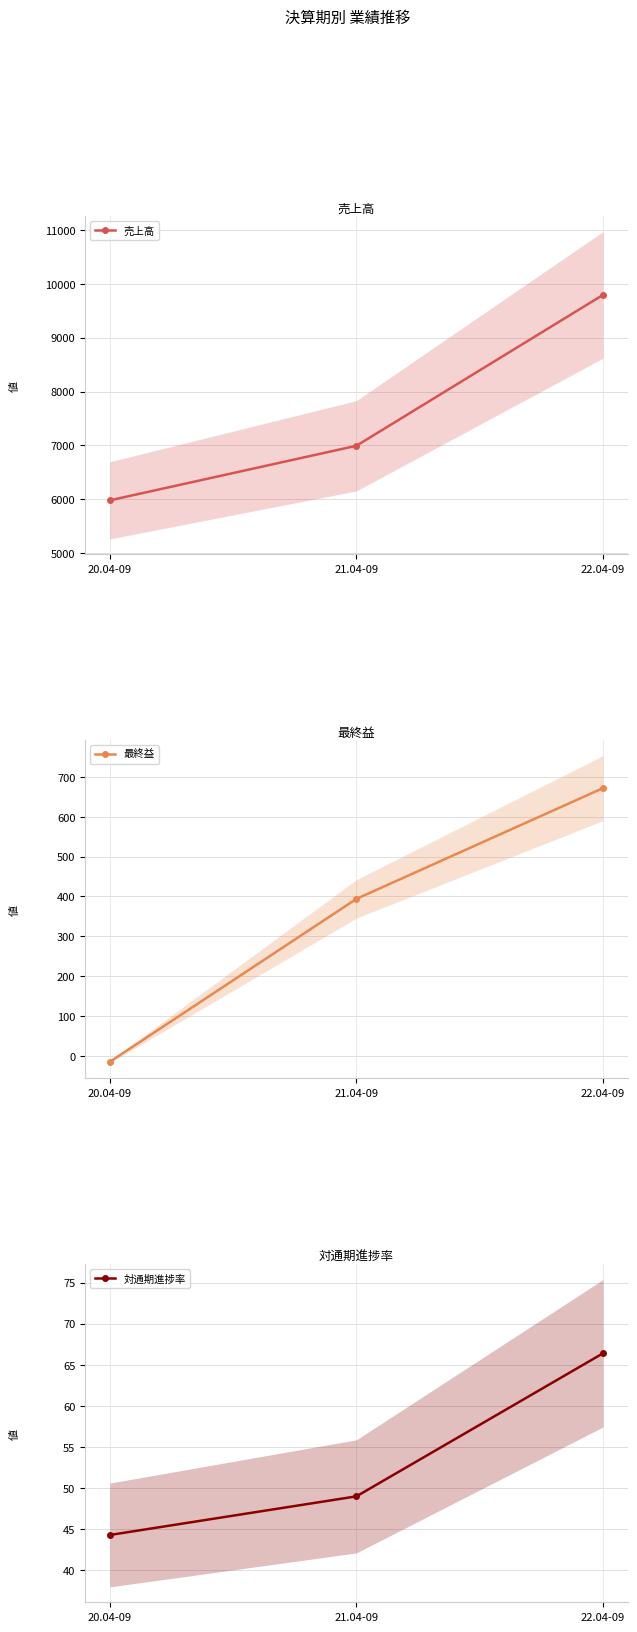

What is the total value across all series at 22.04-09?

10535.4